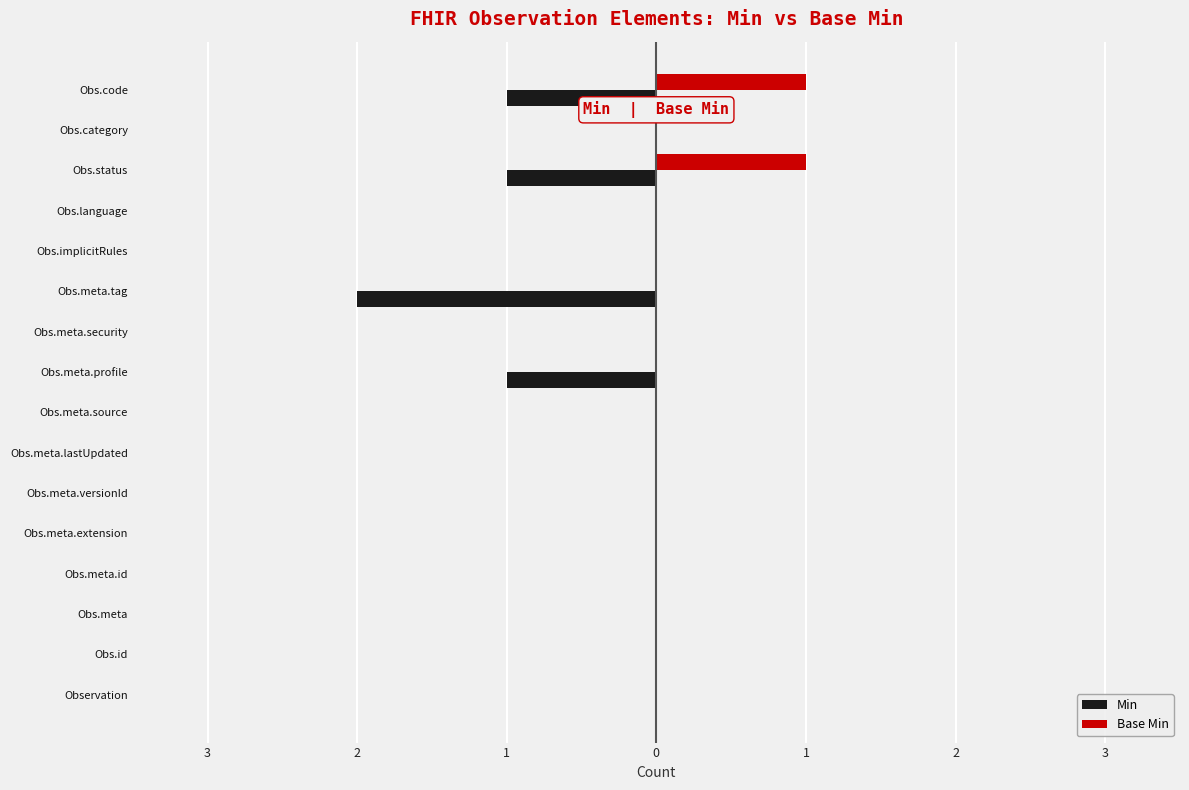

At how many categories does at least one series exceed 0?

2